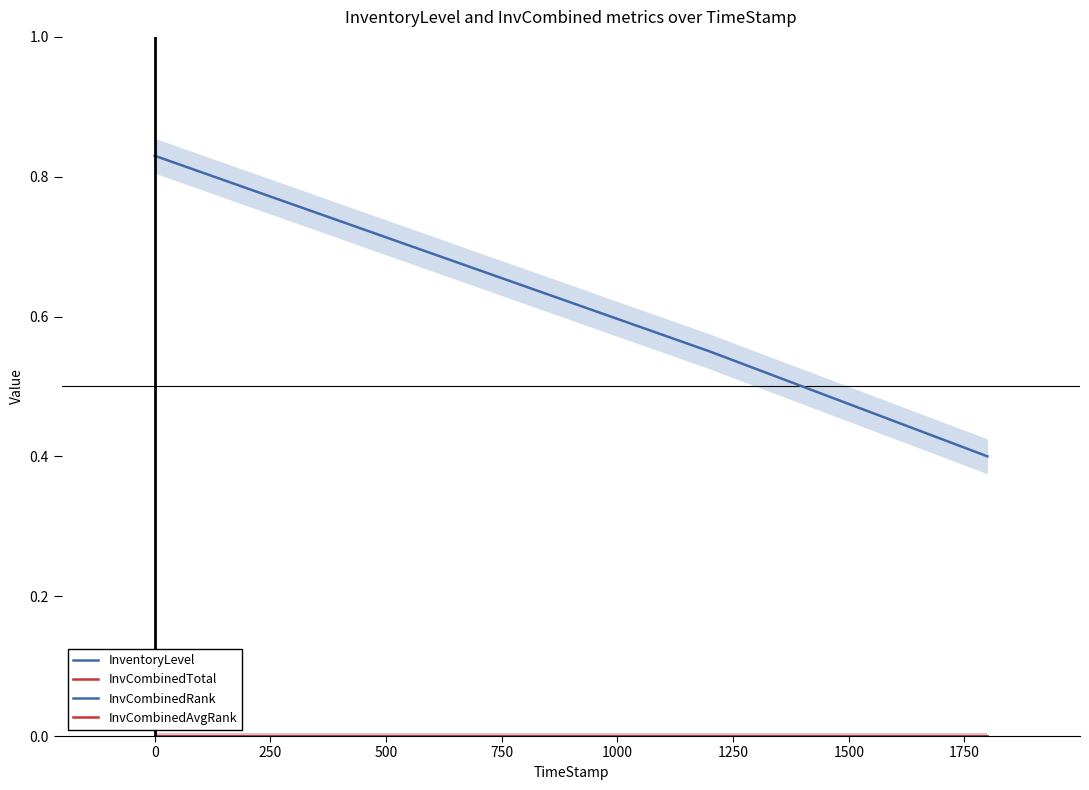

What are all the series names shown in the legend?

InventoryLevel, InvCombinedTotal, InvCombinedRank, InvCombinedAvgRank